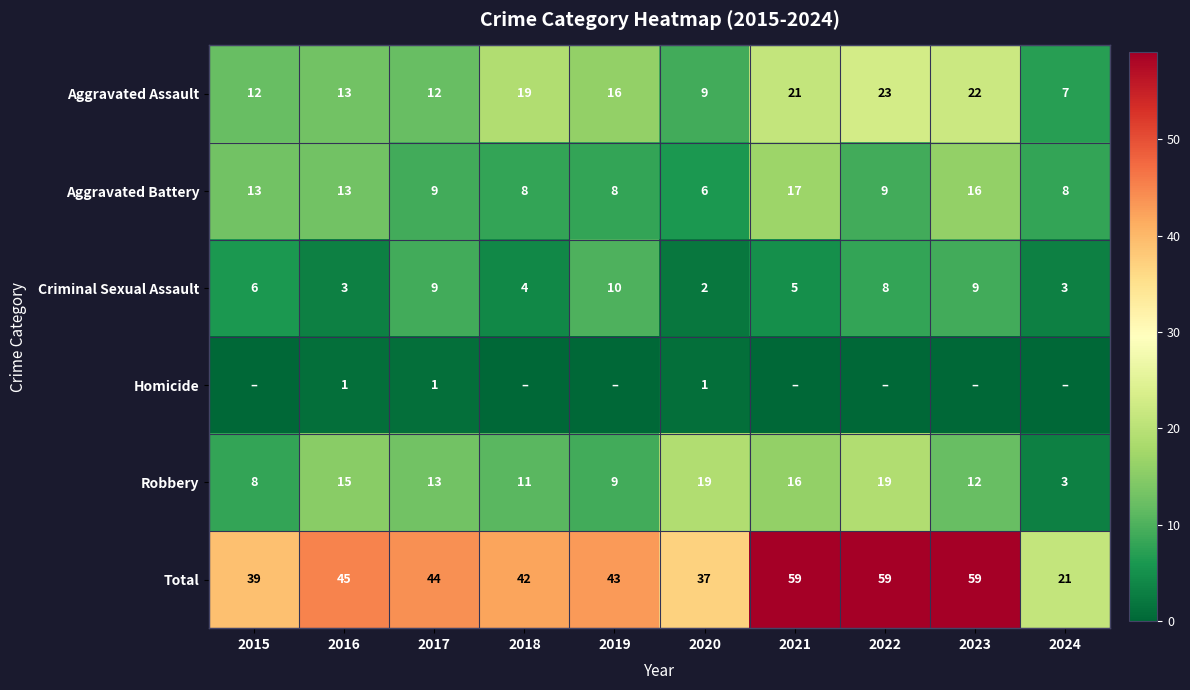

True or false: Aggravated Assault has a value of 27 at 2019.

False